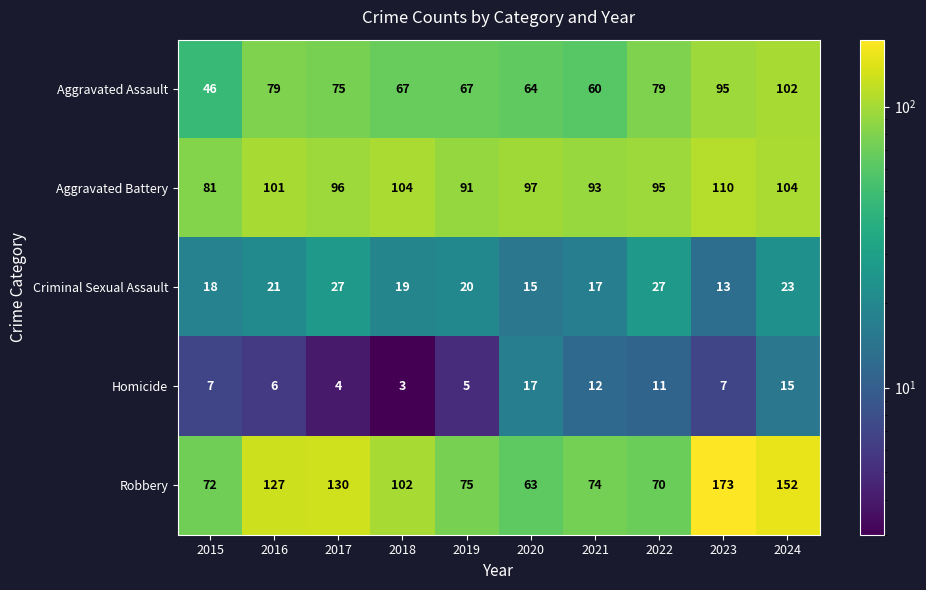

What is the spread (max minus min) of values at 2018?

101